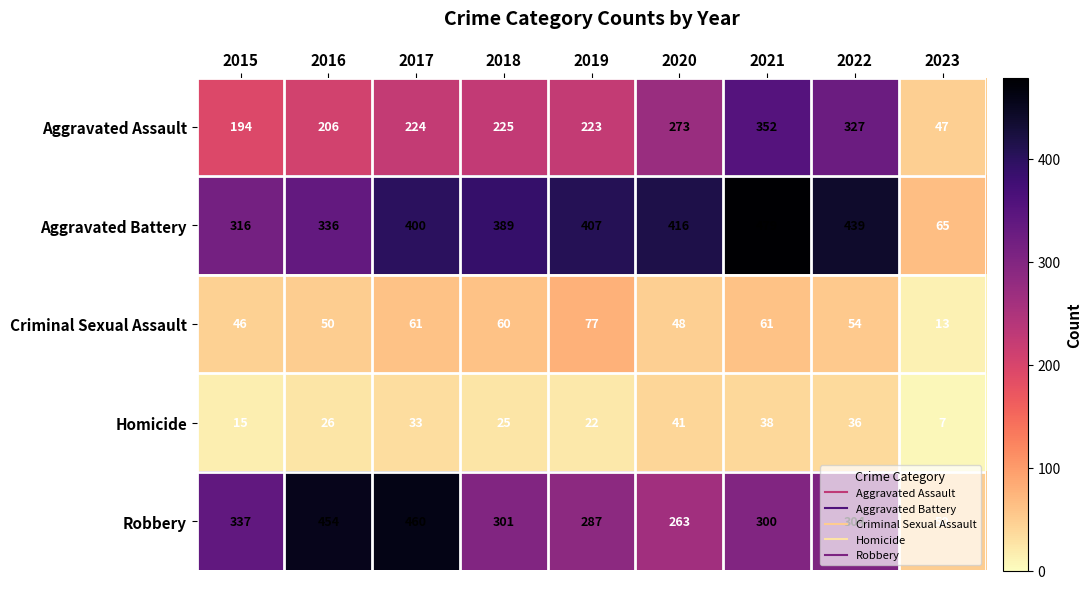

What is the difference between the Robbery values at 2020 and 2018?

38